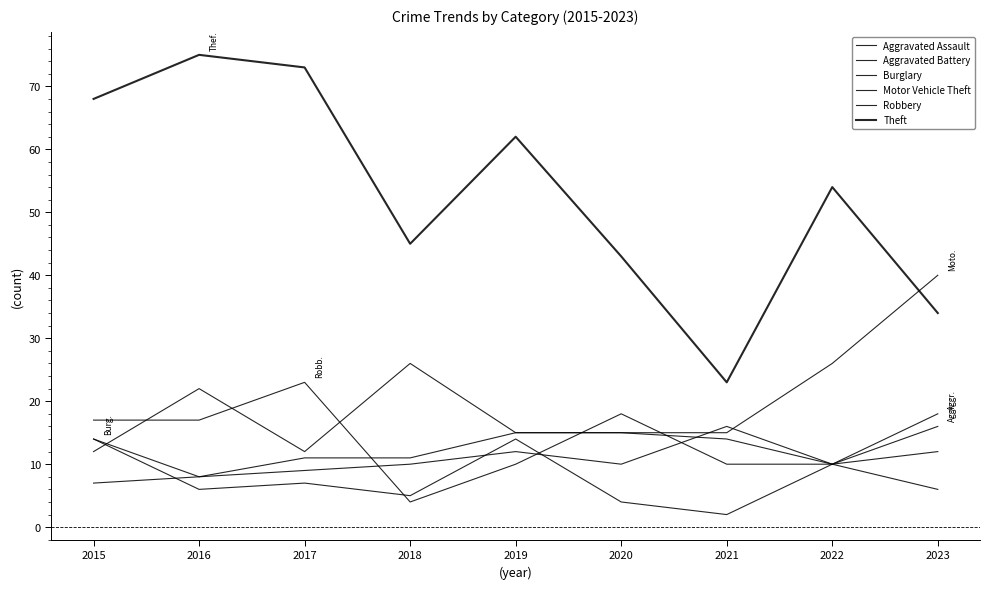

Which series has the largest total across all categories?

Theft